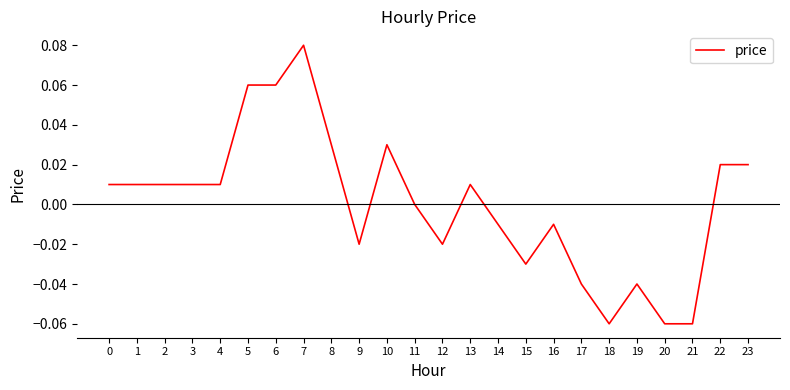

True or false: the data shows -0.0 at 17.

True